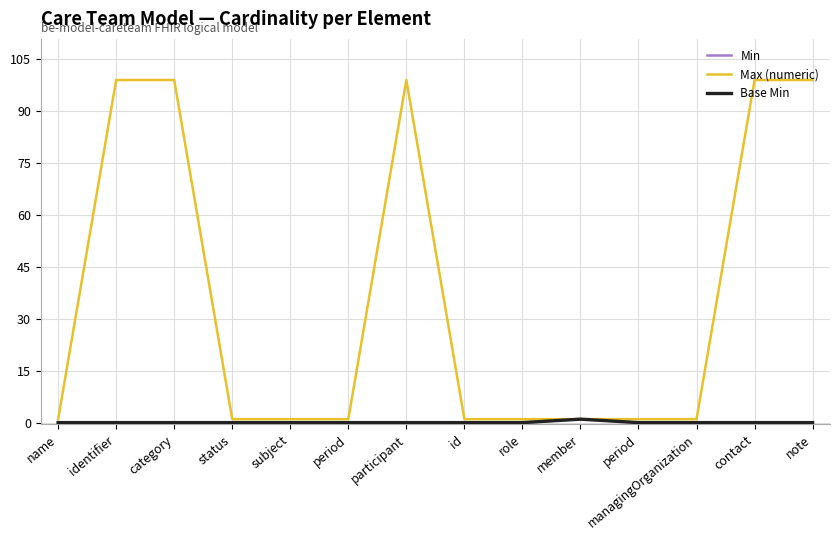

Does the chart display data point markers on the line(s)?

No